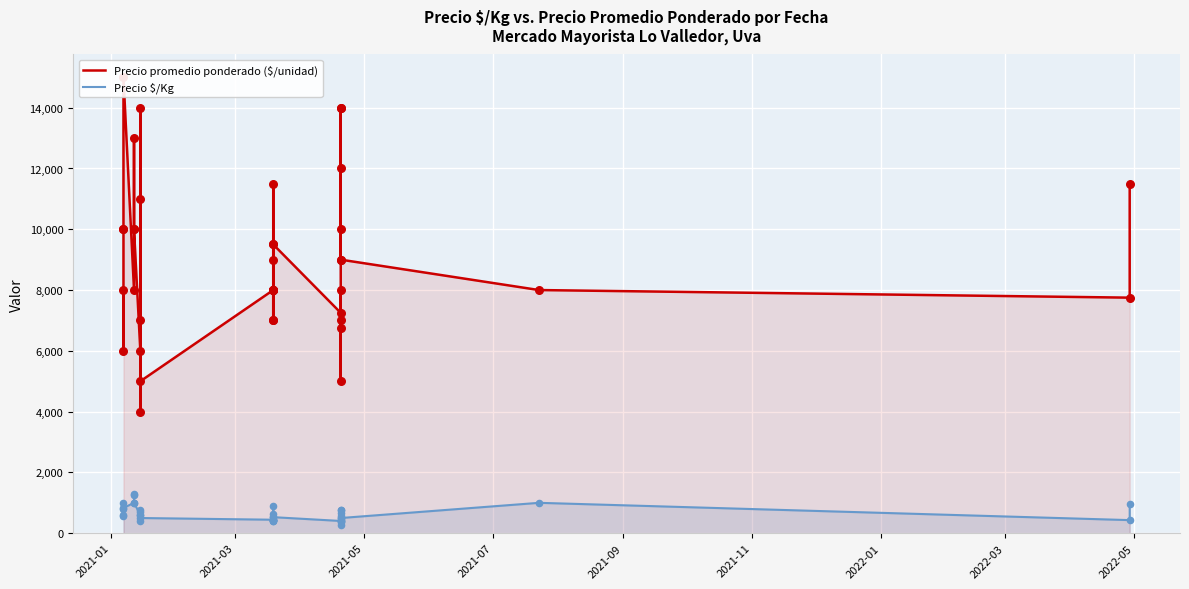

Which series contains the highest Y value?

Precio promedio ponderado ($/unidad)